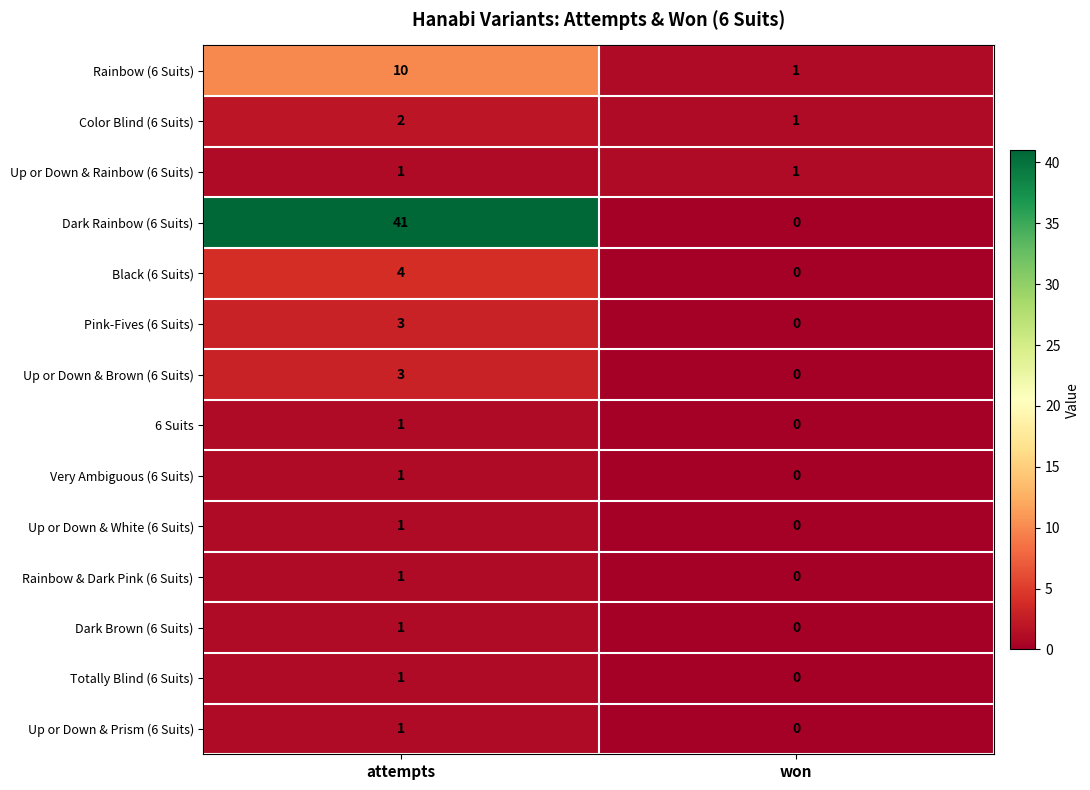

What is the difference between the maximum and minimum values in the Black (6 Suits) series?

4